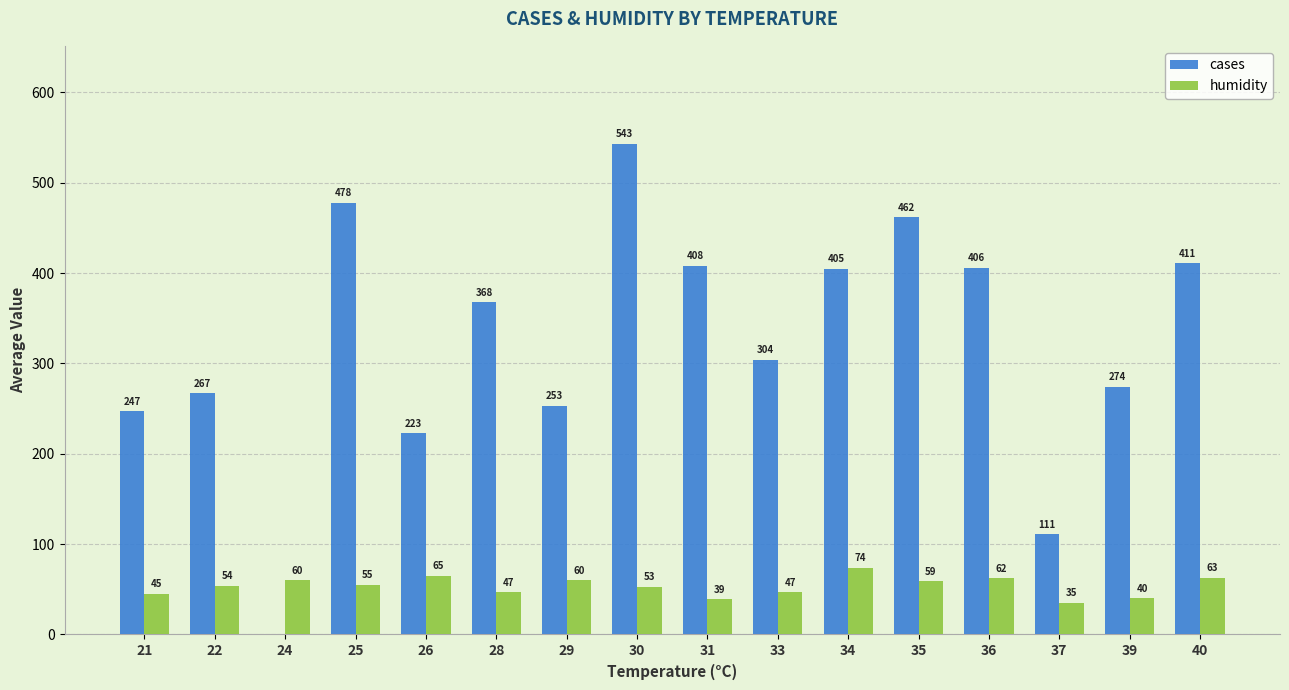

Reading left to right, list all the values displayed in this chart.

cases: 247	267	0	478	223	368	253	543	408	304	405	462	406	111	274	411
humidity: 45	54	60	55	65	47	60	53	39	47	74	59	62	35	40	63